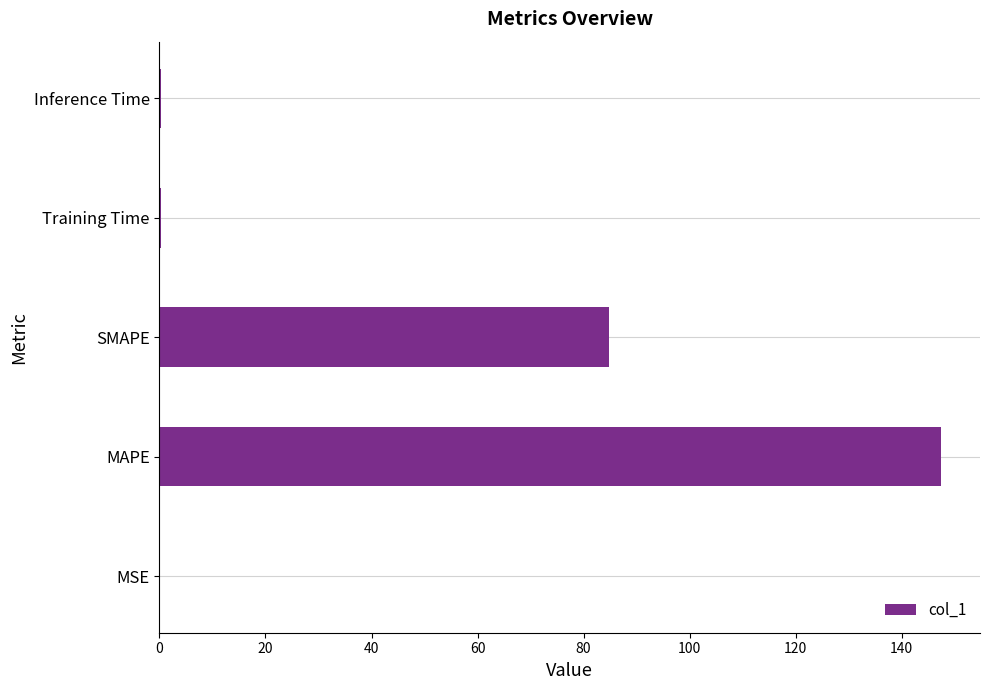

The value at MAPE is 59.1. True or false?

False